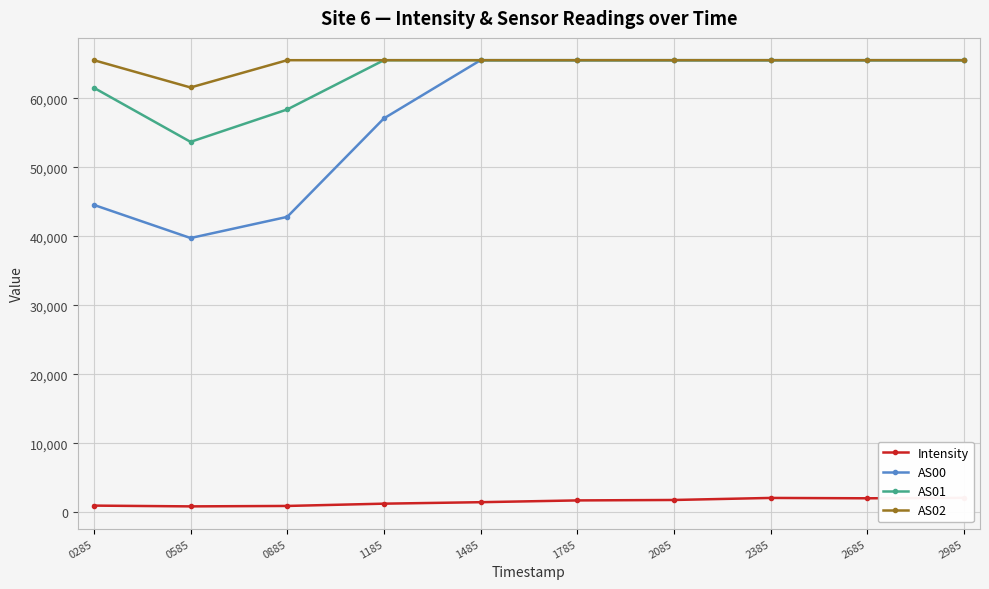

True or false: AS02 and AS00 cross at least once.

False